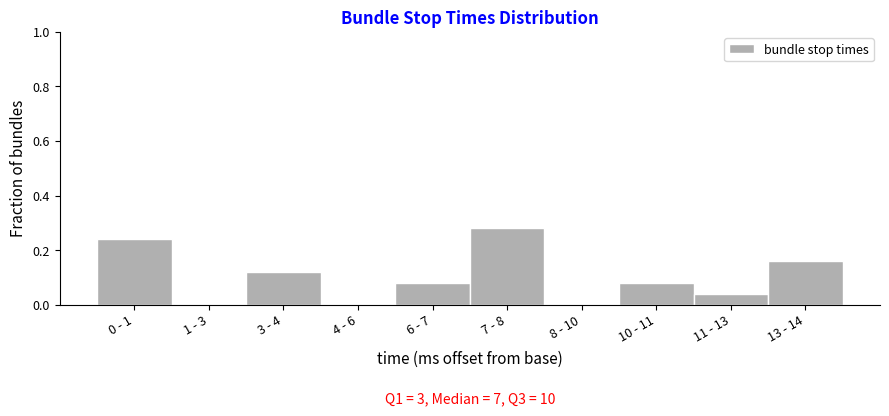

At which category does the chart reach its peak across all series?

7 - 8